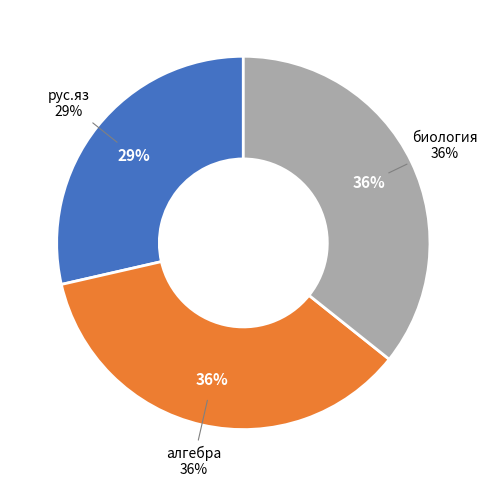

How many segments does this pie chart have?

3